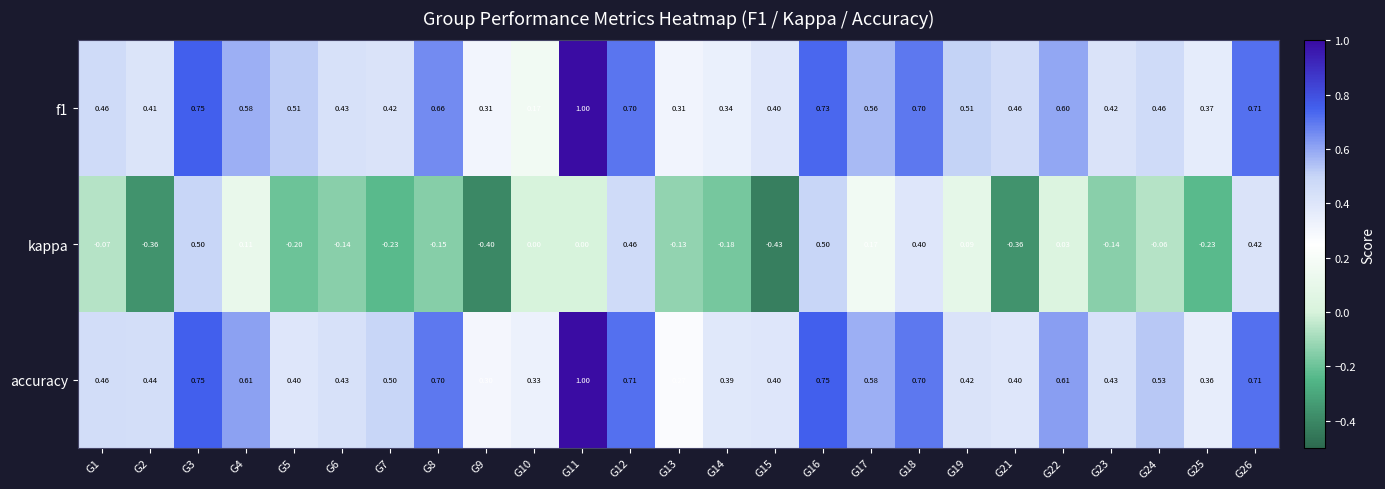

Which series has the largest total across all categories?

accuracy